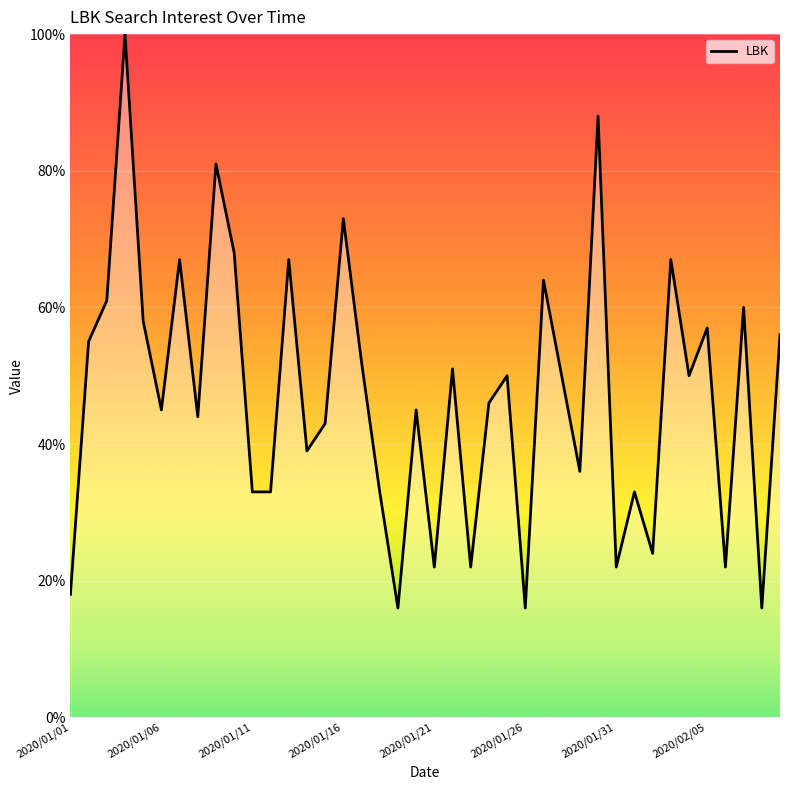

What is the greatest value displayed?

100